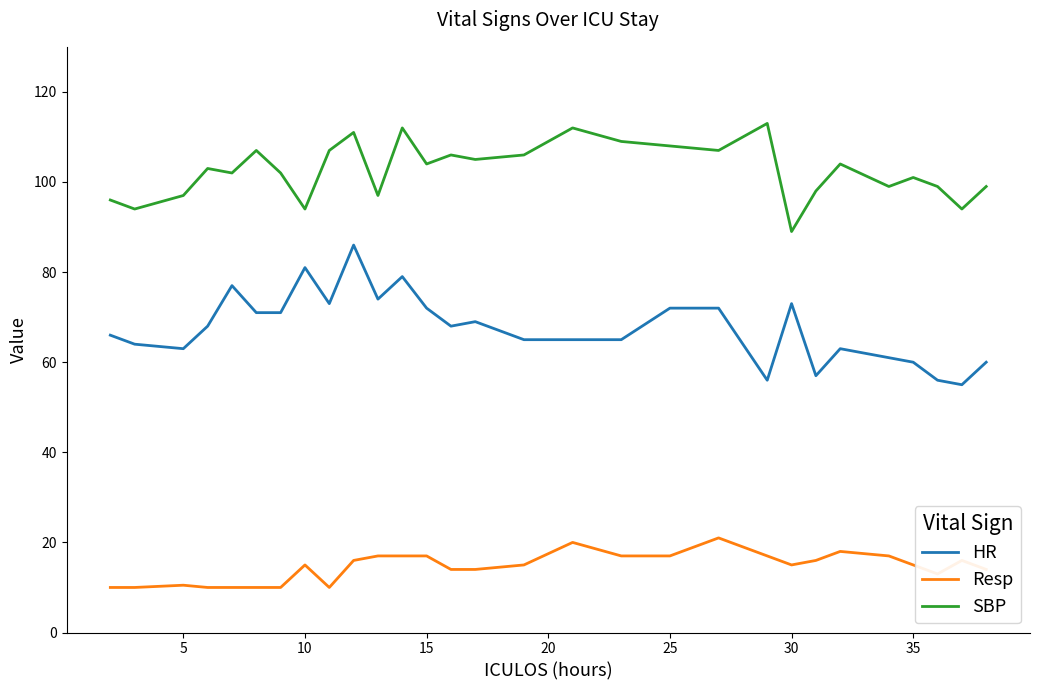

Which series has the widest spread of values?

HR